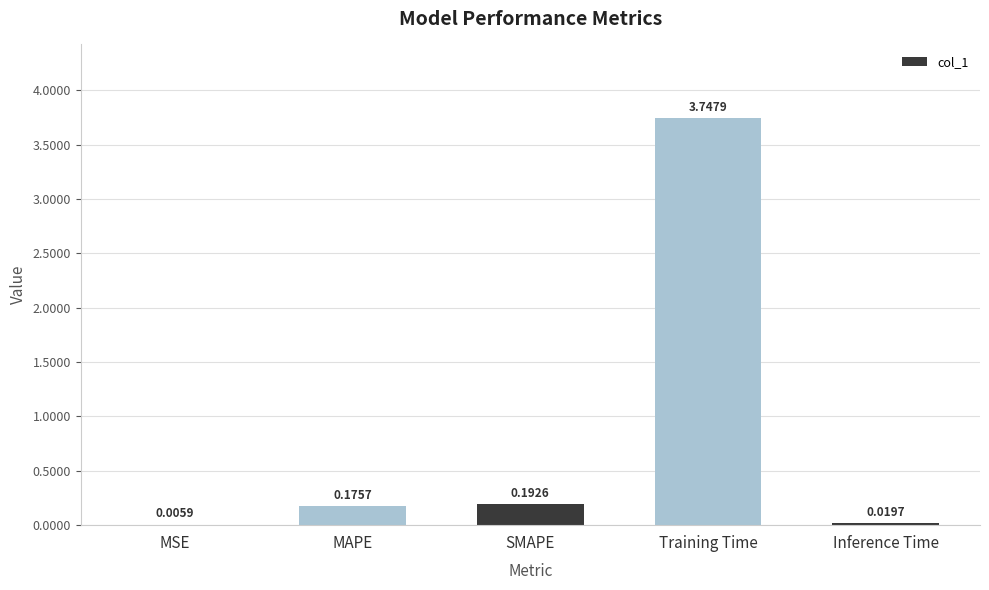

What is the sum of the values at SMAPE and Training Time?

3.9